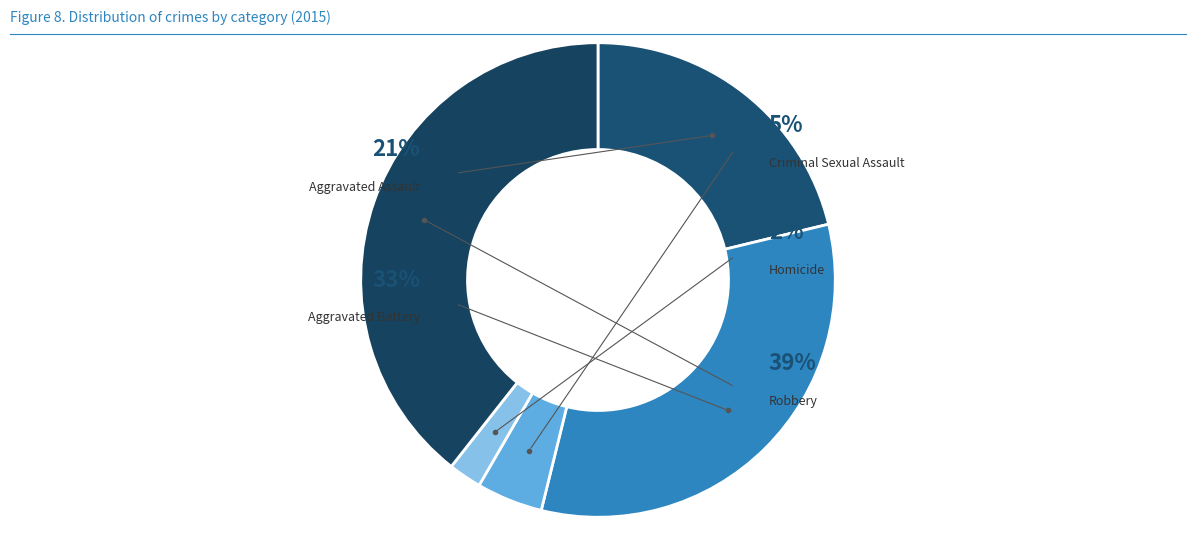

To the nearest percent, what is the difference between the Homicide and Aggravated Assault slice percentages?

19%